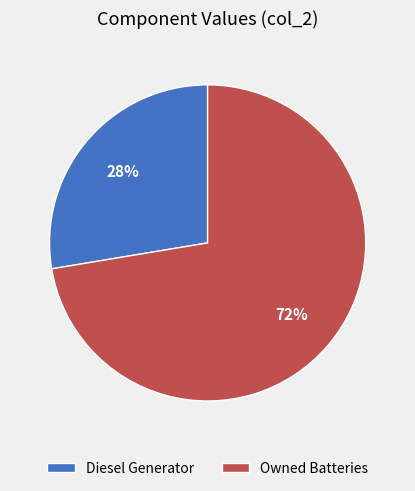

Which slice represents more than half of the pie?

Owned Batteries